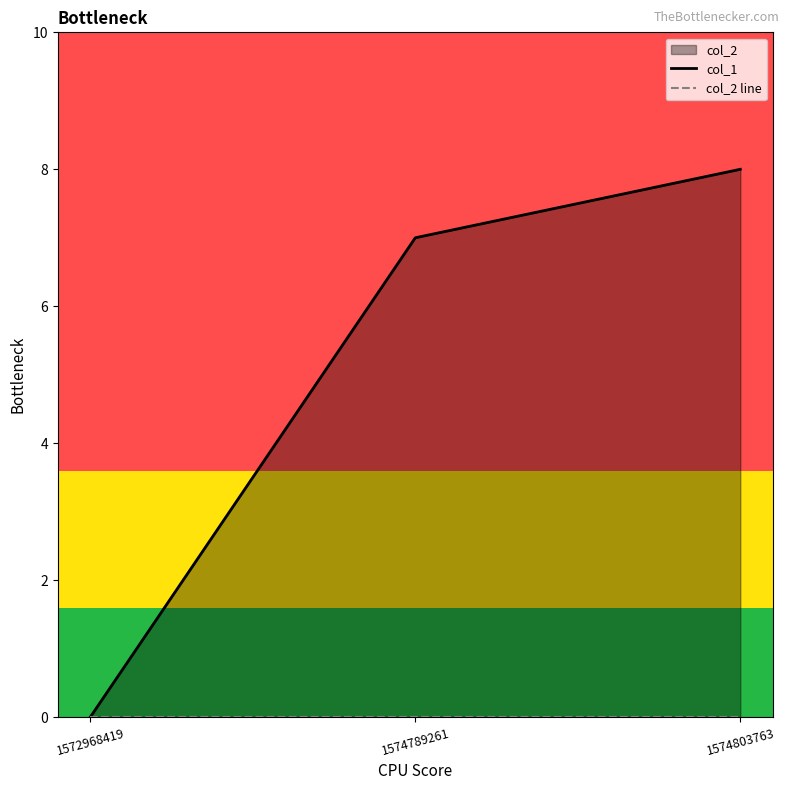

Does the chart have visible grid lines?

No